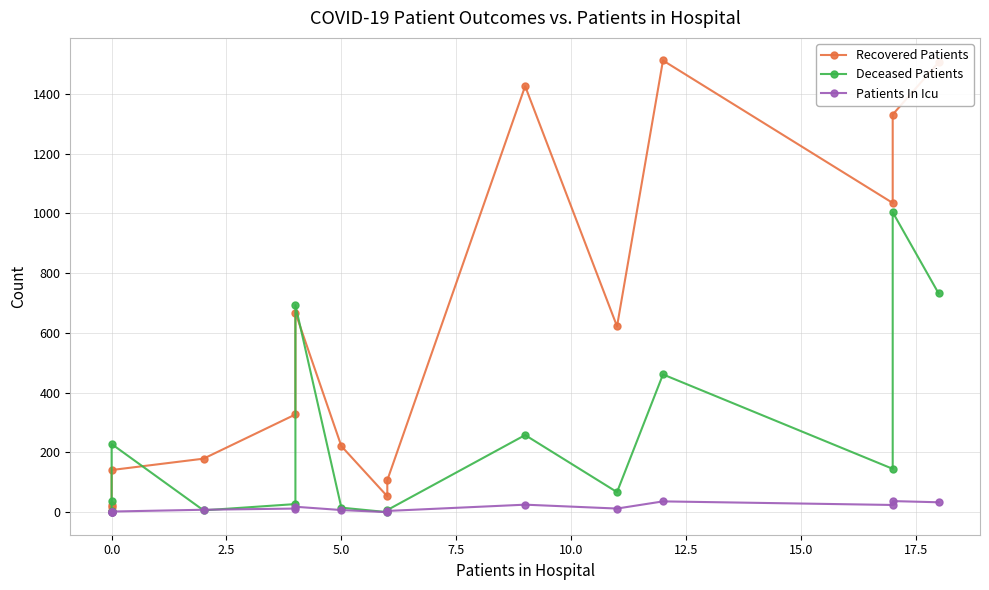

True or false: Patients In Icu and Recovered Patients cross at least once.

False